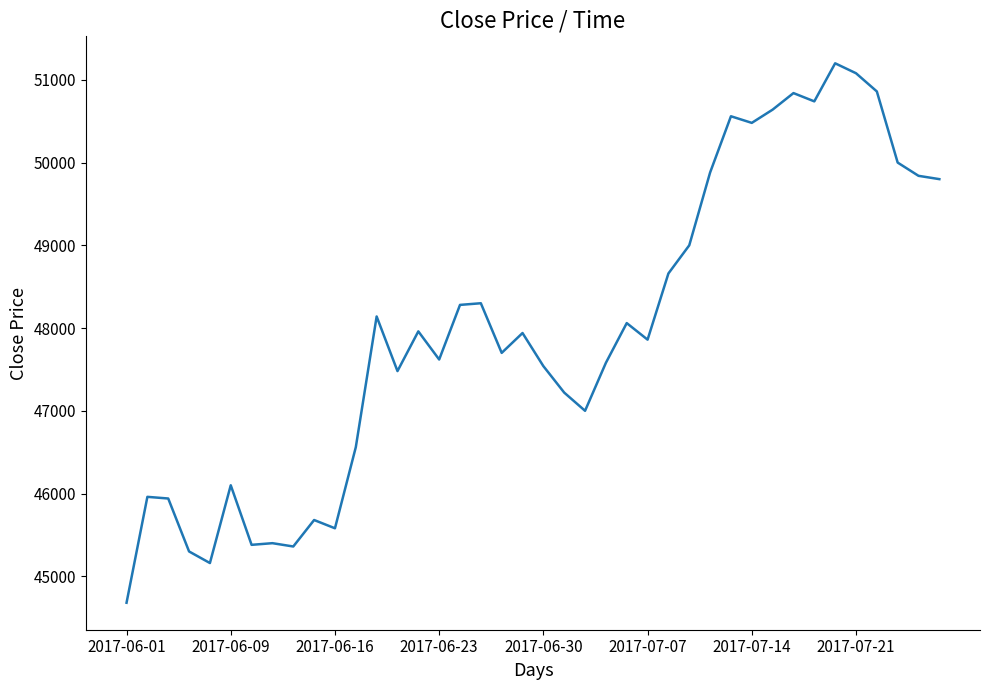

What is the smallest value displayed?

44680